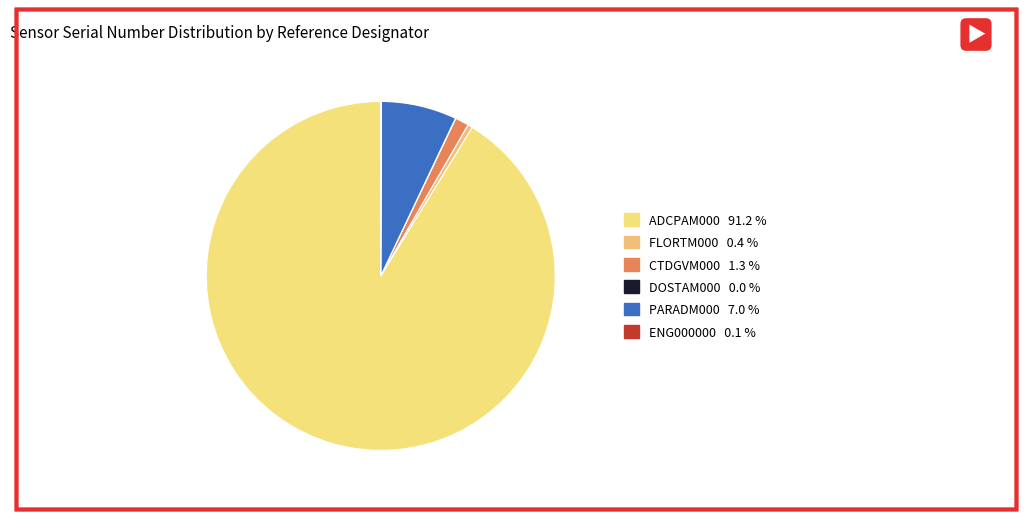

How many slices are in this pie chart?

6